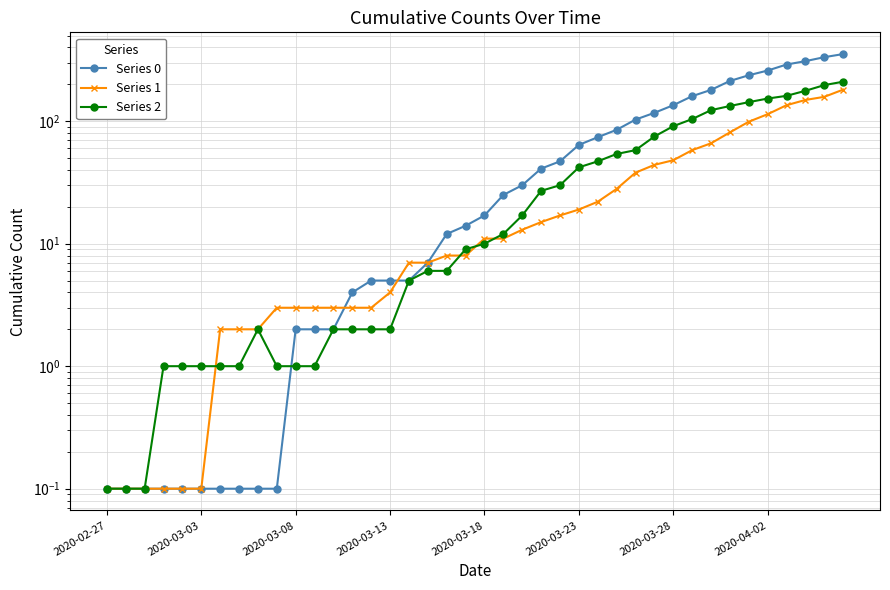

At which category does the chart reach its peak across all series?

39